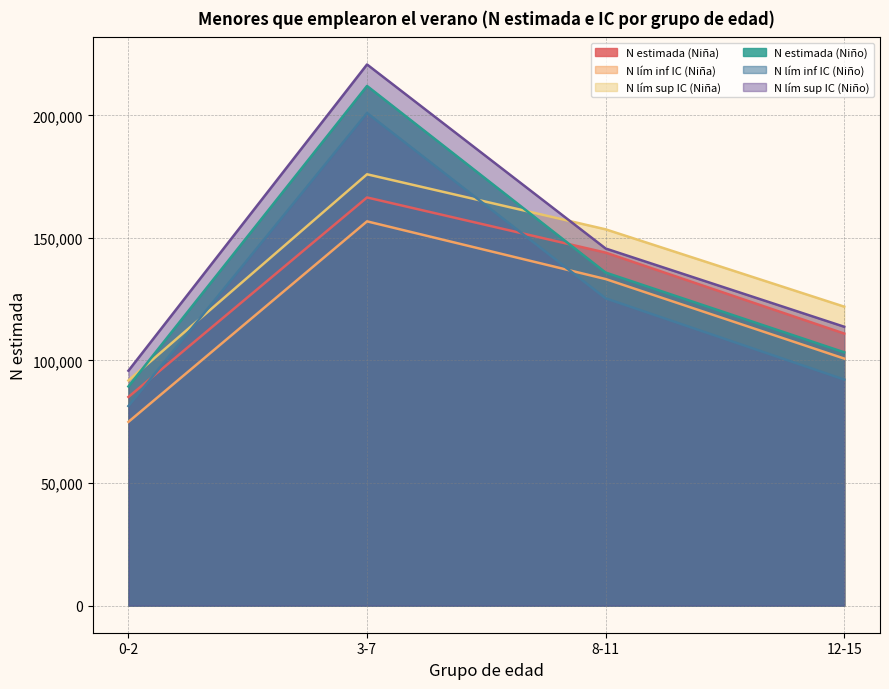

True or false: N estimada (Niño) and N lím inf IC (Niña) cross at least once.

False